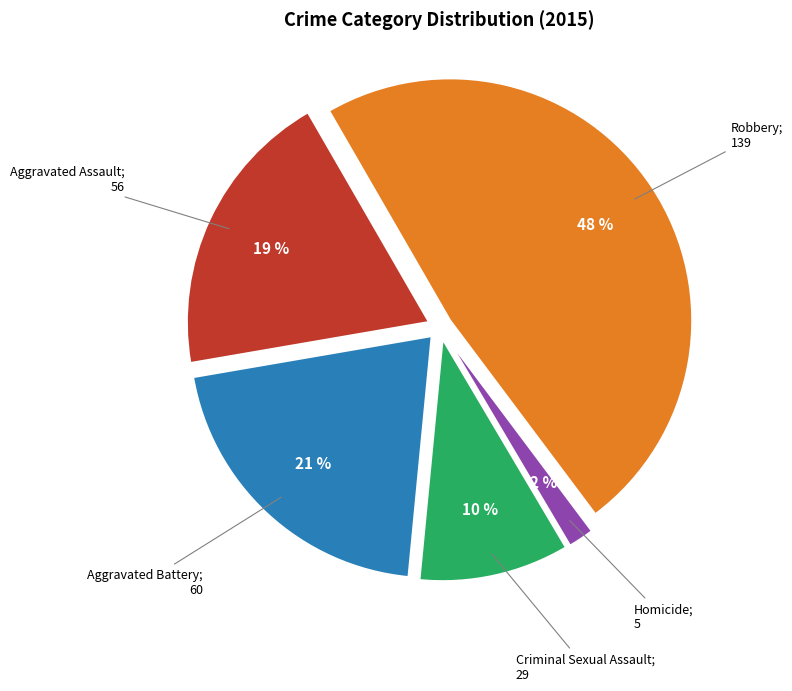

To the nearest percent, what is the difference between the largest and smallest slice percentages?

46%